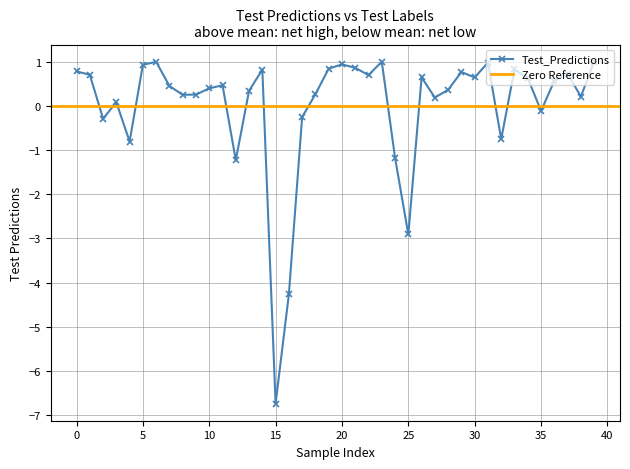

What is the lowest value of the Test_Predictions series?

-6.7